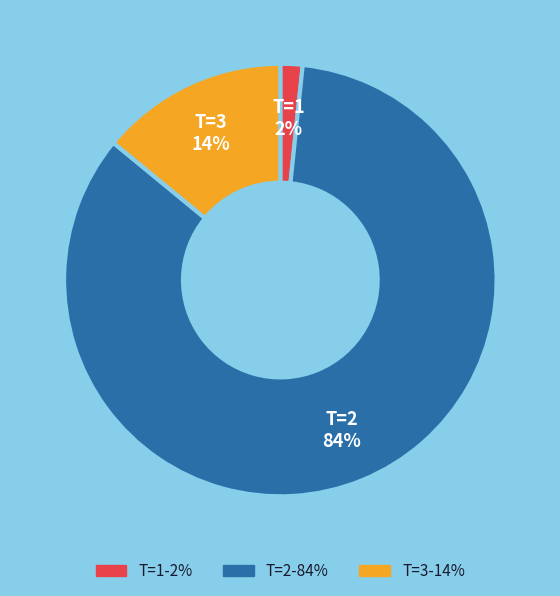

To the nearest percent, what is the average slice percentage?

33%